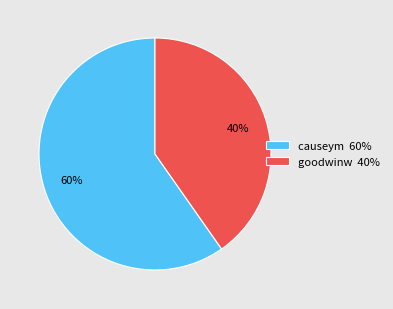

Which category has the biggest portion of the pie?

causeym